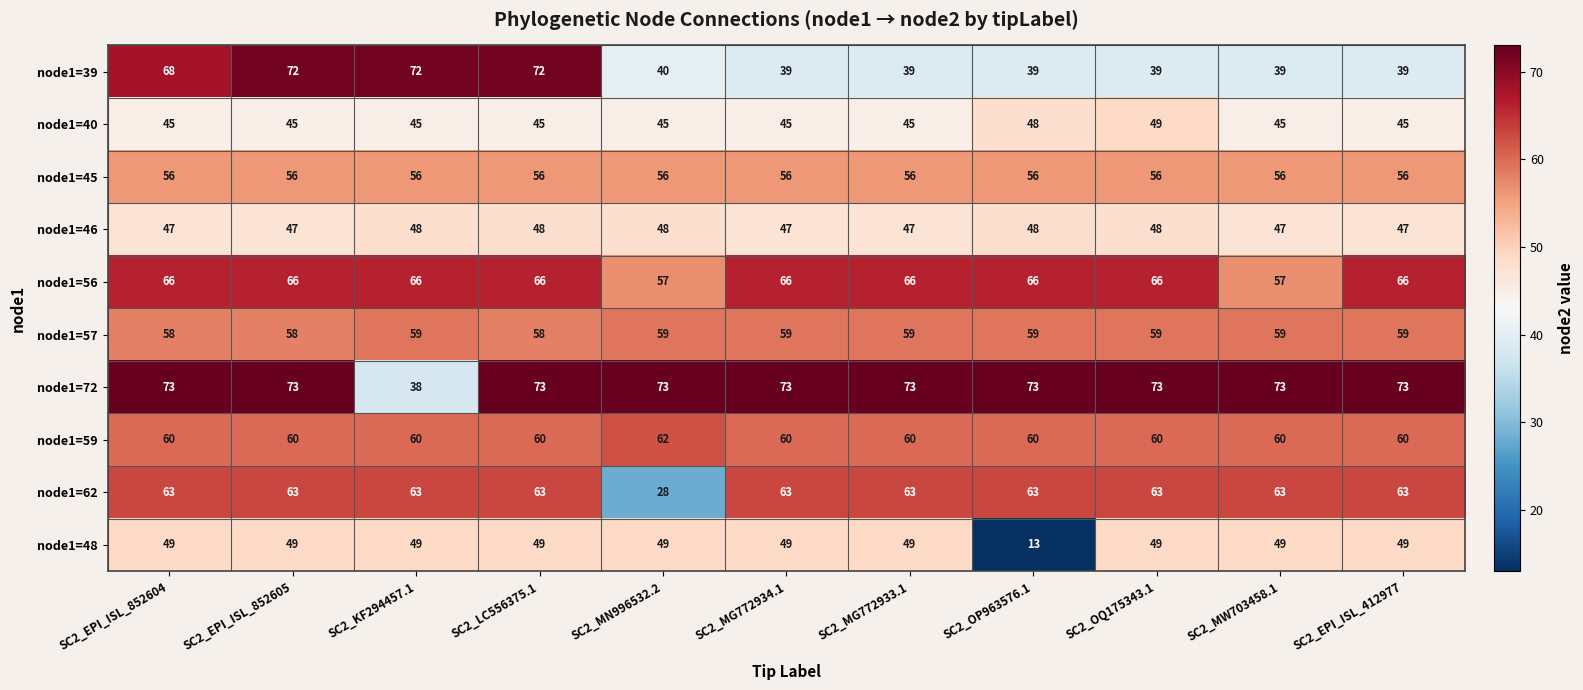

Read the node1=72 value at SC2_EPI_ISL_852604, to the nearest 10.

70